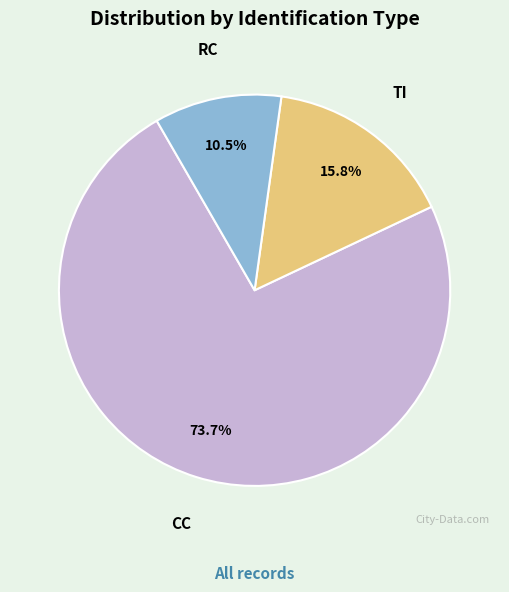

Is it true that CC is 86% of the pie?

False